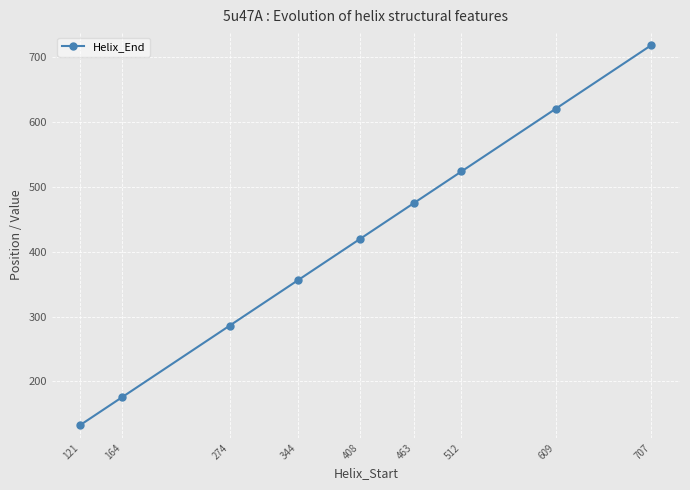

Reading left to right, transcribe all the data shown in this chart.

133	176	286	356	420	475	524	621	719